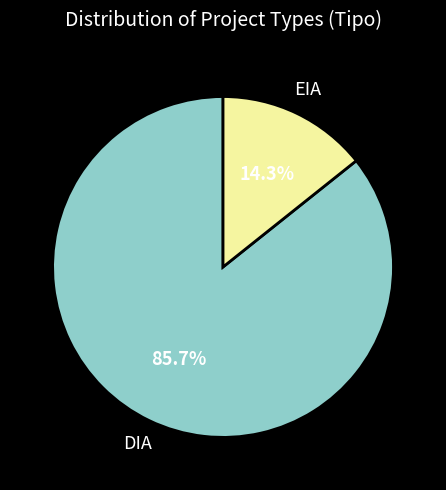

Is it true that DIA is 86% of the pie?

True